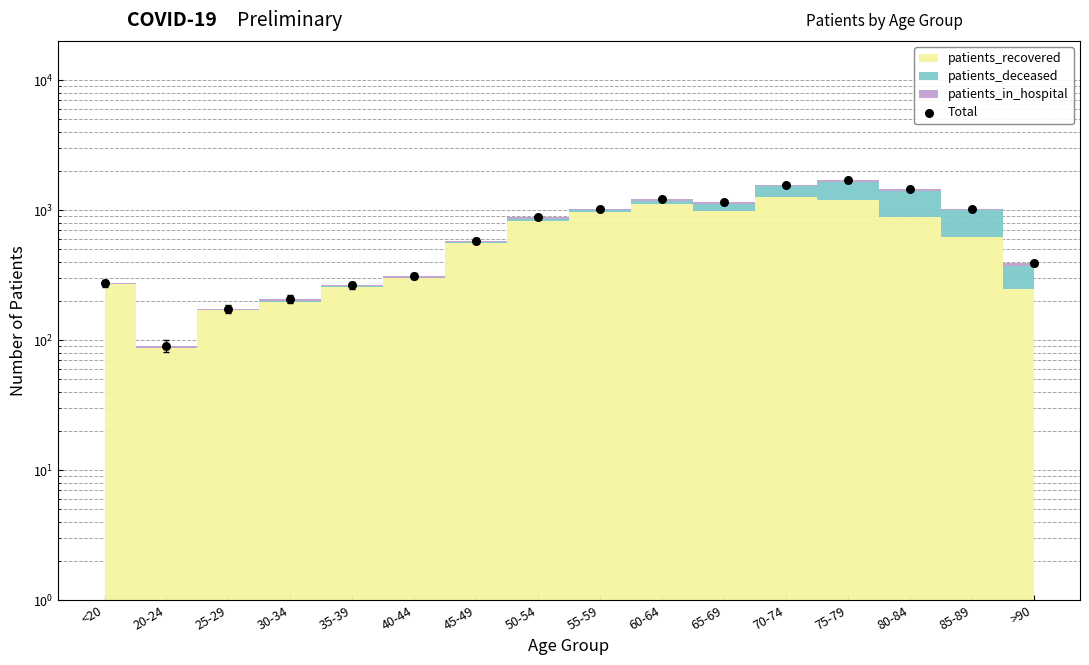

Between 65-69 and 35-39, which is larger?

65-69